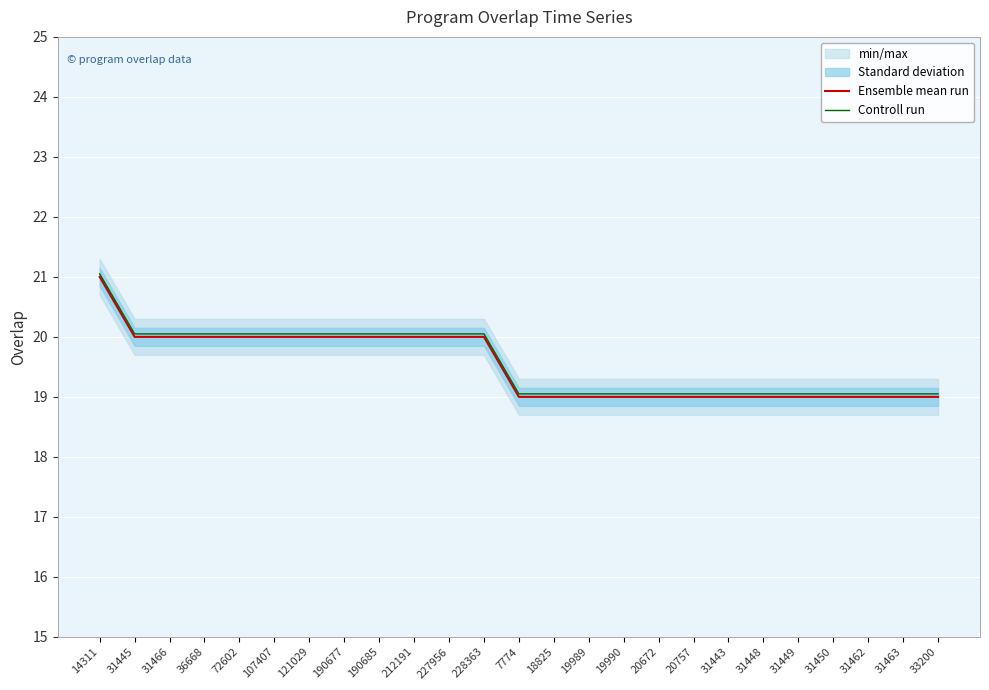

The value of Controll run at 33200 is 33.0. True or false?

False